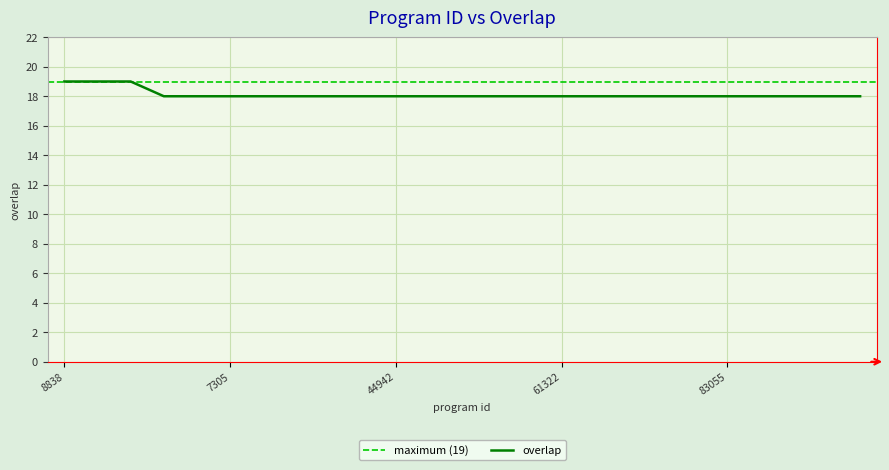

The overlap series shows 30 at 8838. True or false?

False